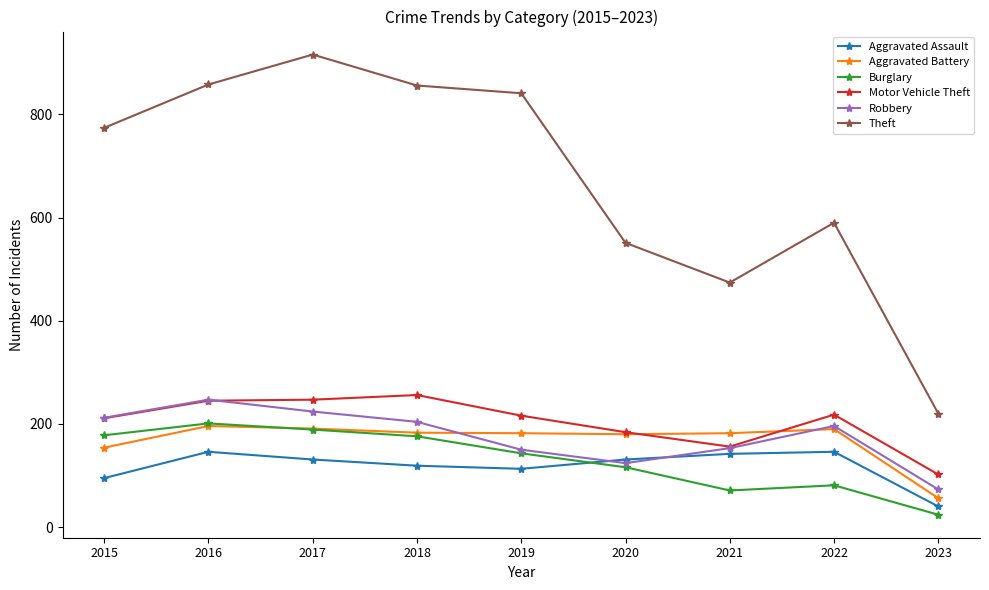

Is the value of Aggravated Assault at 2015 greater than the value of Robbery at 2022?

No